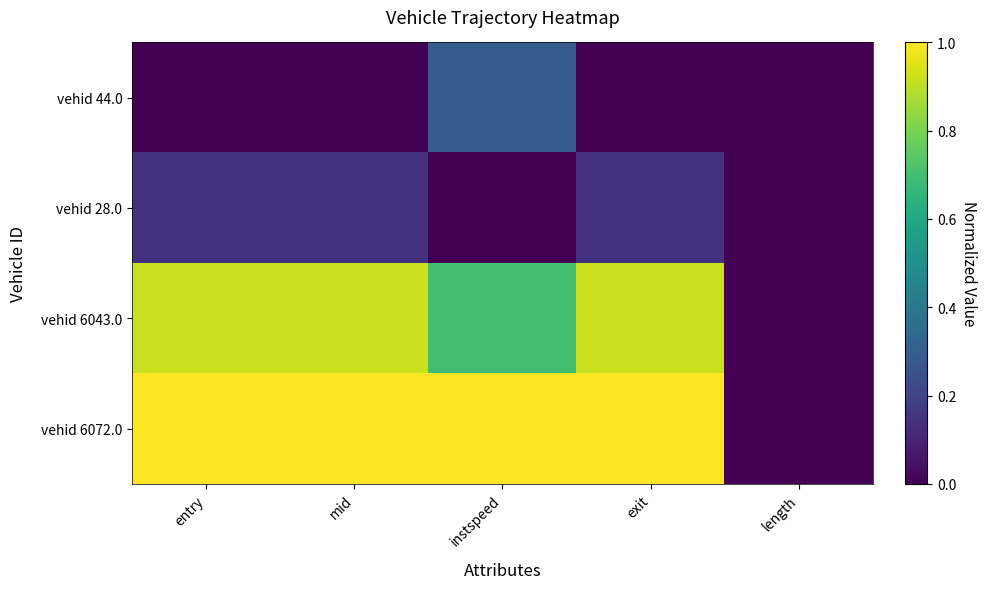

Reading left to right, transcribe all the data shown in this chart.

vehid 44.0: entry=0.0	mid=0.0	instspeed=0.3	exit=0.0	length=0.0
vehid 28.0: entry=0.1	mid=0.1	instspeed=0.0	exit=0.1	length=0.0
vehid 6043.0: entry=0.9	mid=0.9	instspeed=0.7	exit=0.9	length=0.0
vehid 6072.0: entry=1.0	mid=1.0	instspeed=1.0	exit=1.0	length=0.0